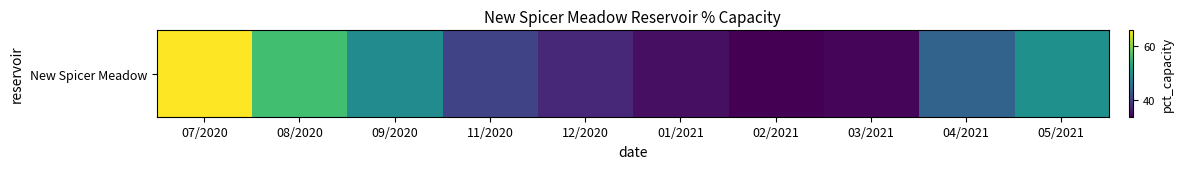

What is the difference between the maximum and minimum values?

32.2